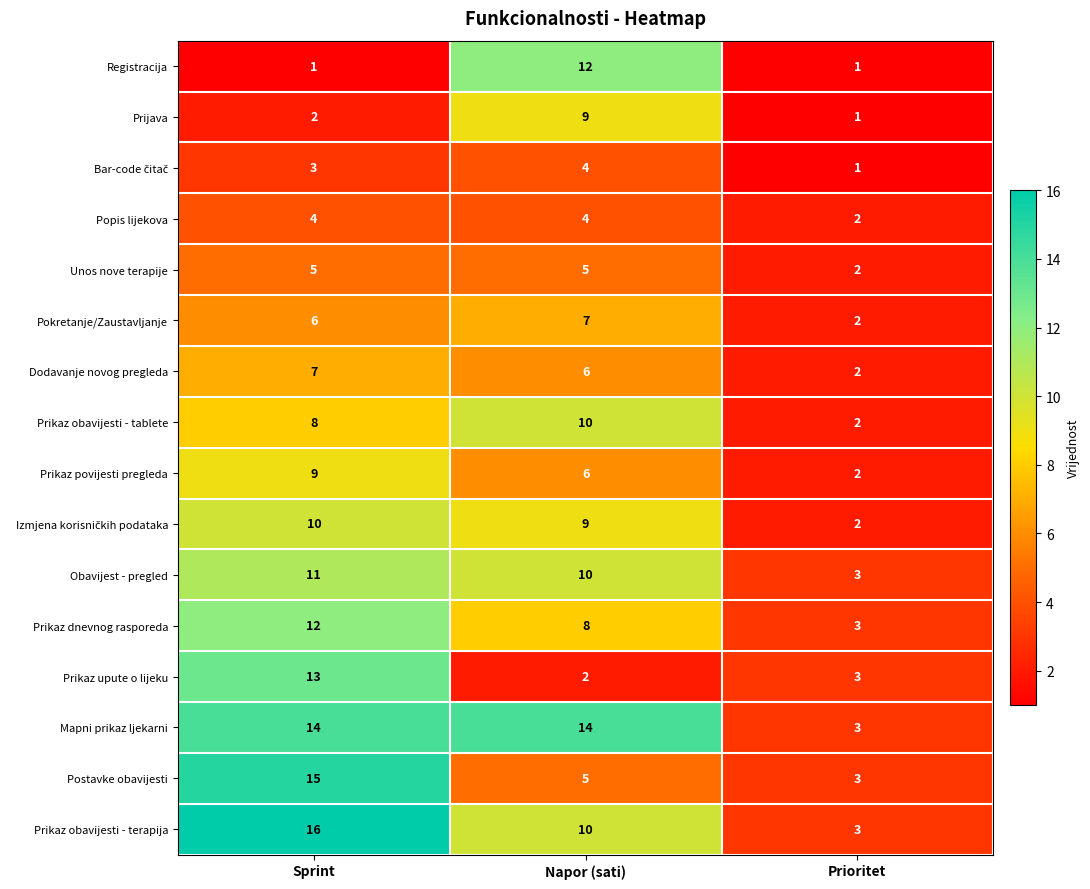

Between Sprint and Prioritet, which series saw the biggest shift?

Prikaz obavijesti - terapija